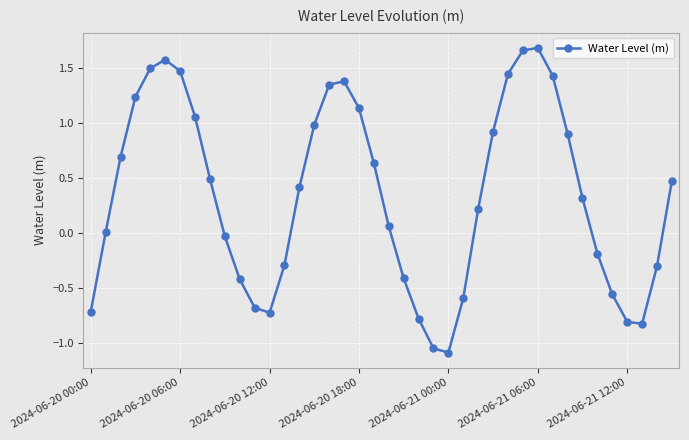

How many interior local valleys (lower than both neighbors) does the data have?

3